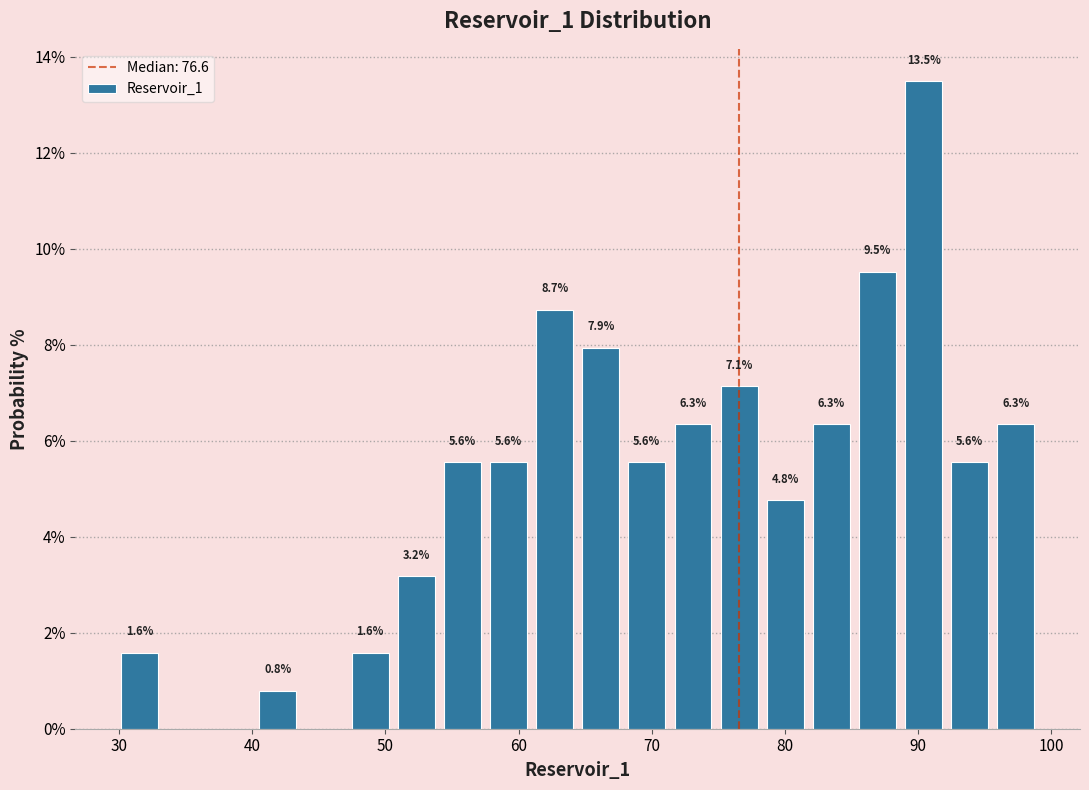

Read against the x-axis, roughly where is the centre of the tallest bar?

90